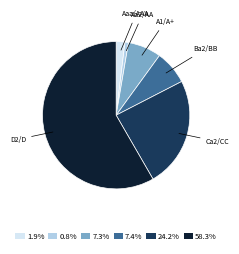

Approximately how many times larger is the value at 7.3% compared to 7.4%?

1.0